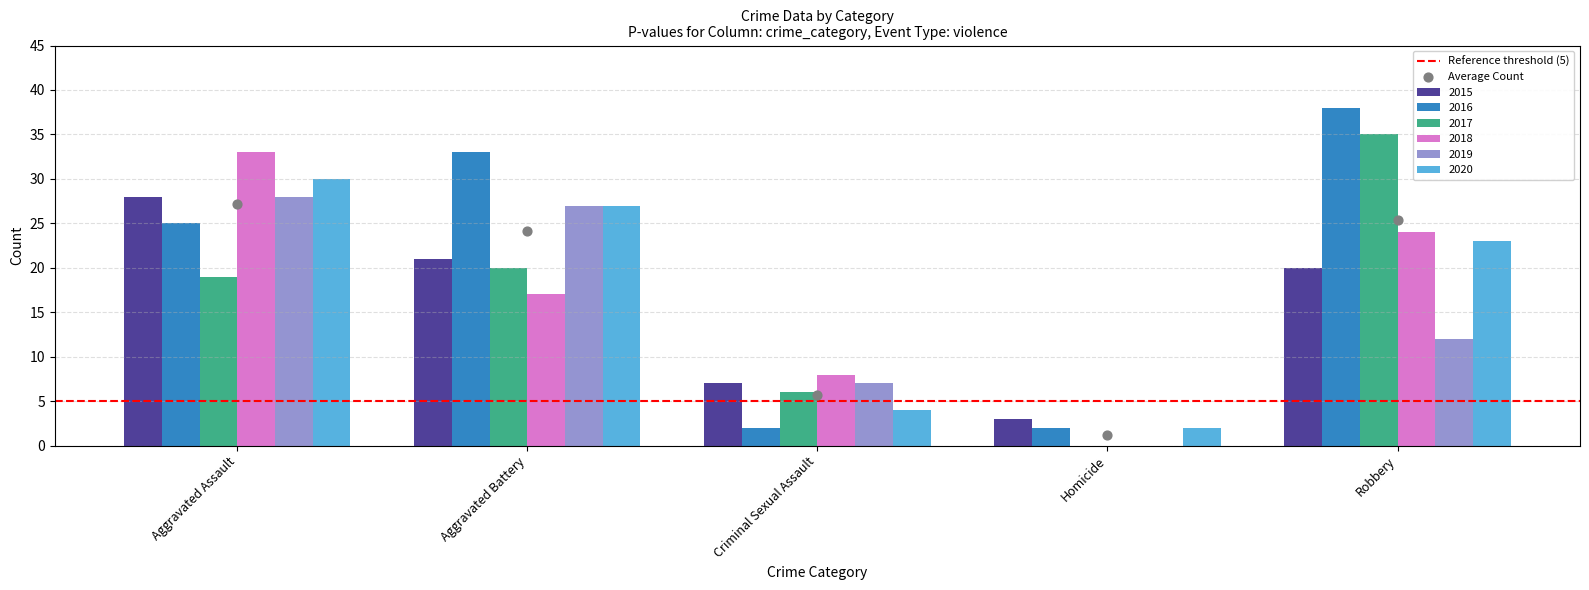

Which series has the widest spread of Y values?

2016